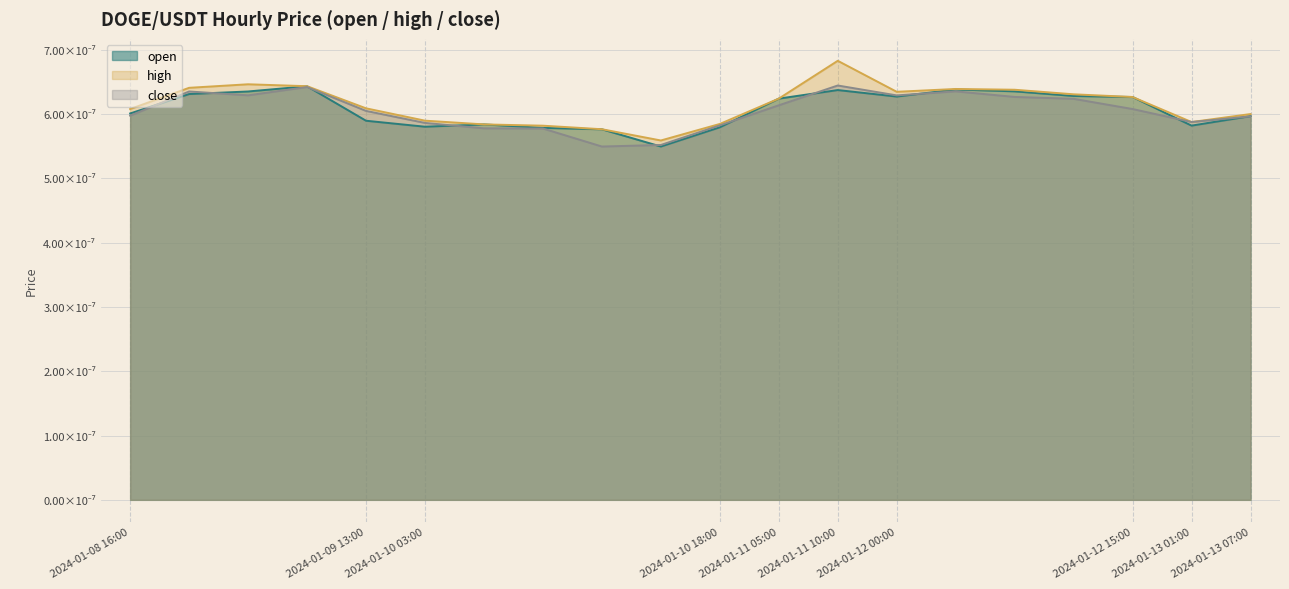

At how many categories does at least one series exceed 0?

20